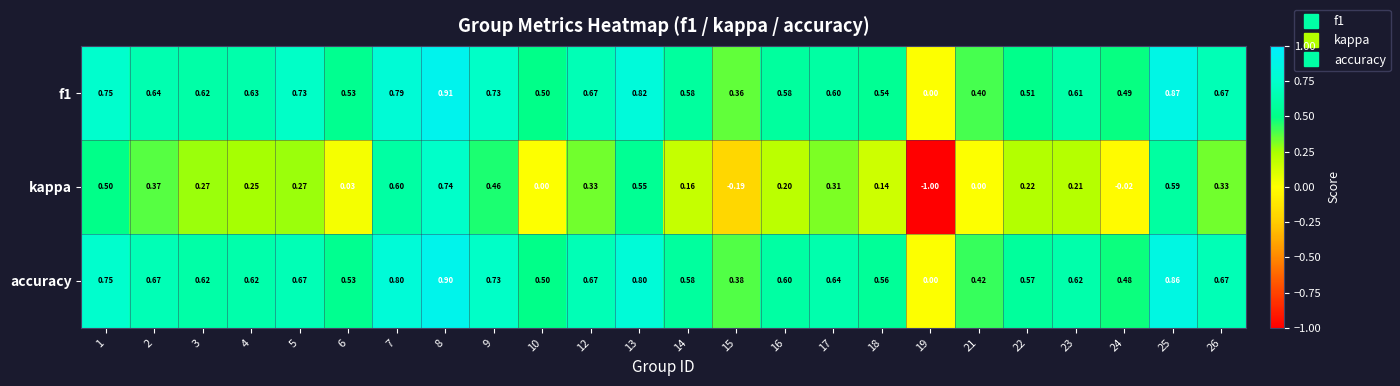

Which series has the largest range (max minus min)?

kappa